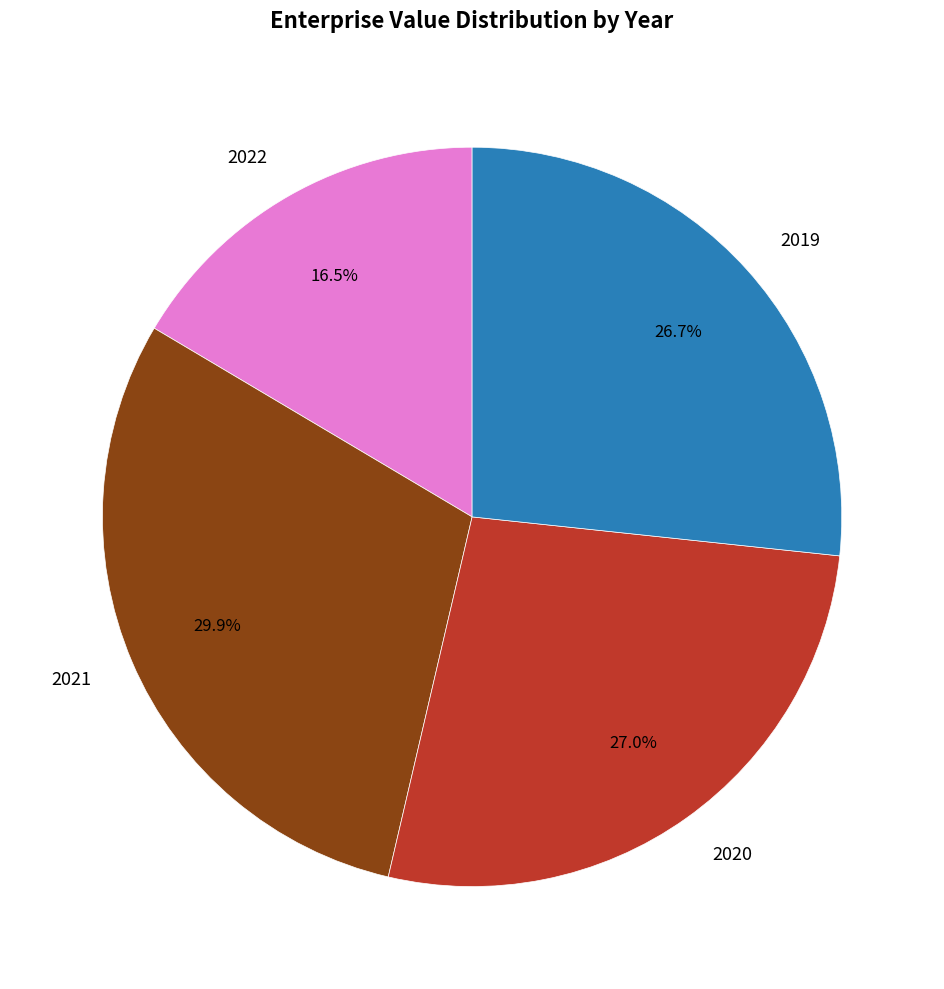

How many segments does this pie chart have?

4